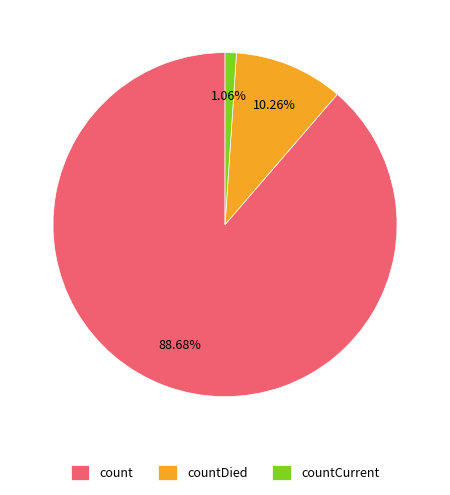

To the nearest percent, what is the combined percentage of countCurrent and count?

90%